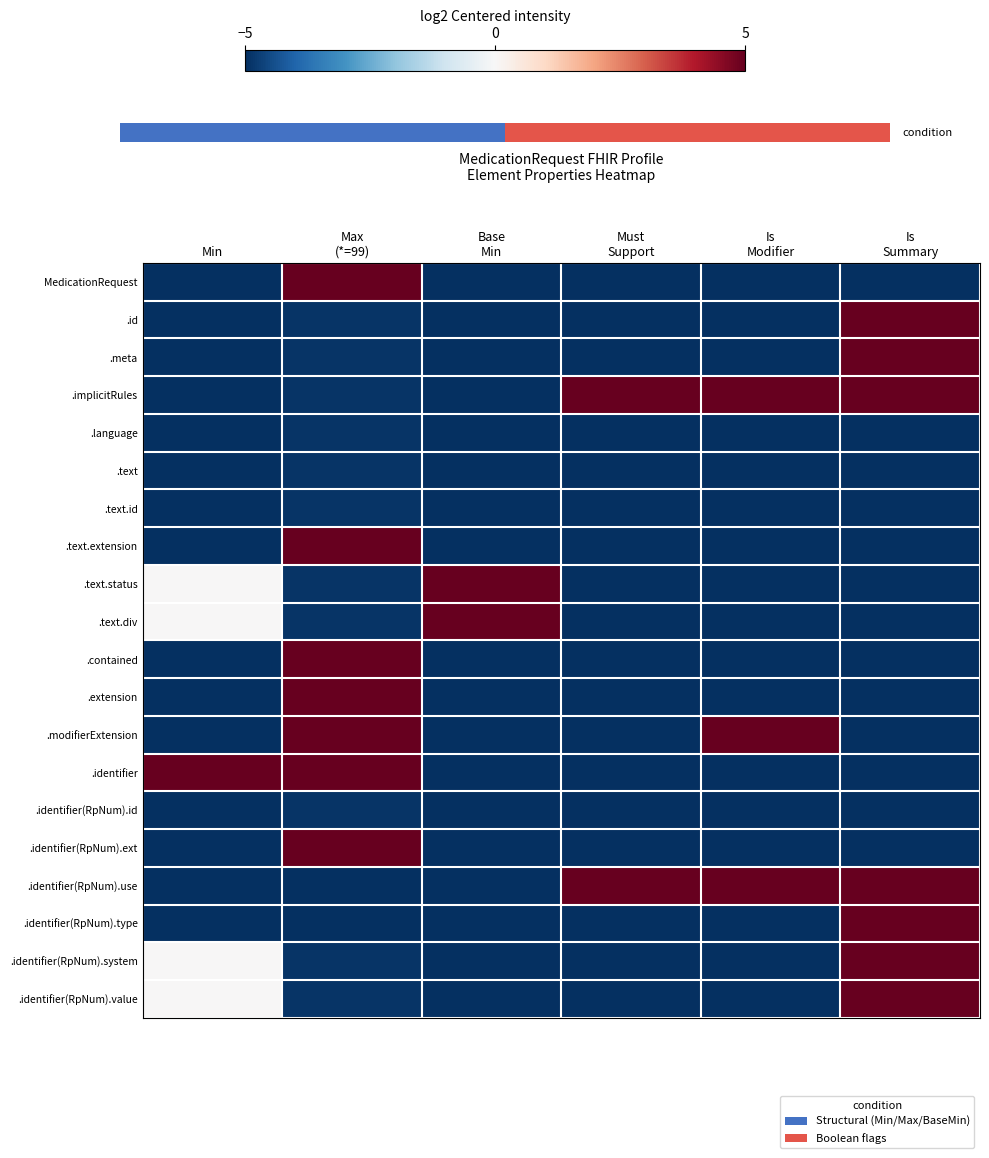

What is the average value of the .identifier(RpNum).id series?

-5.0